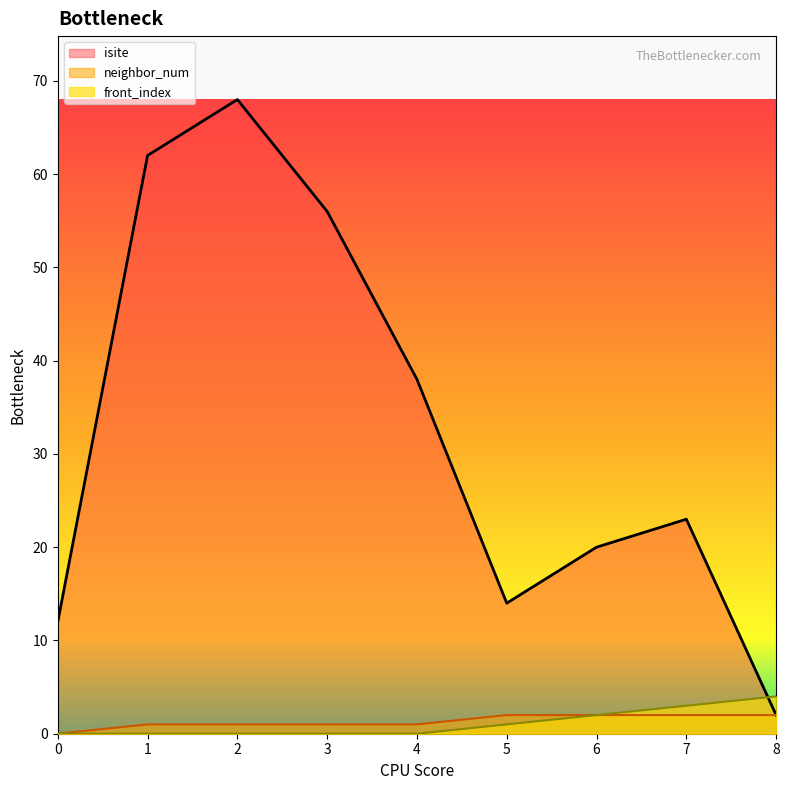

What is the value of the isite point at the 3rd from the left?

68